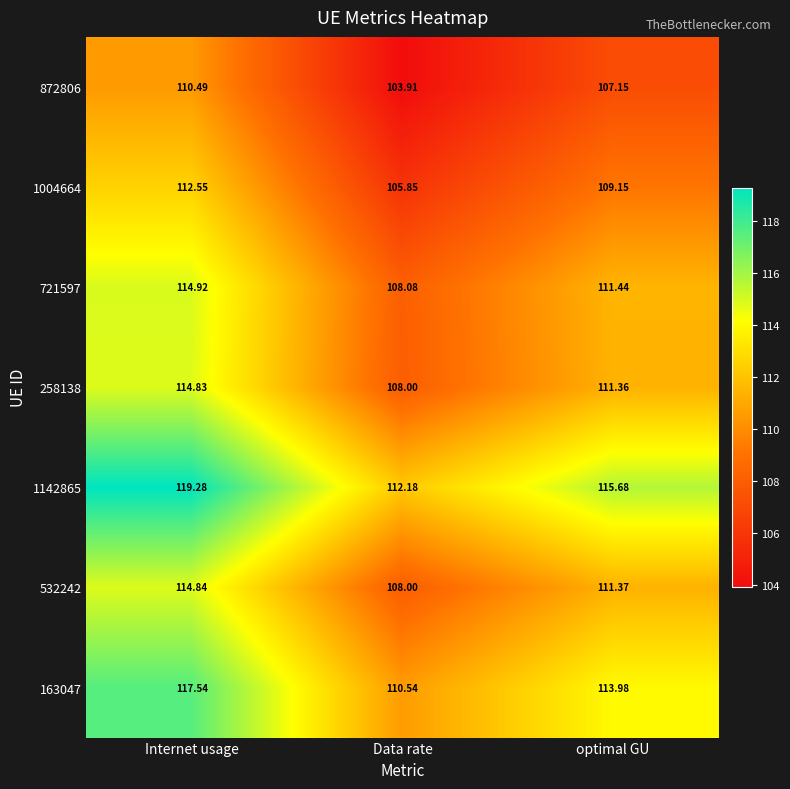

At how many categories does at least one series exceed 108?

3